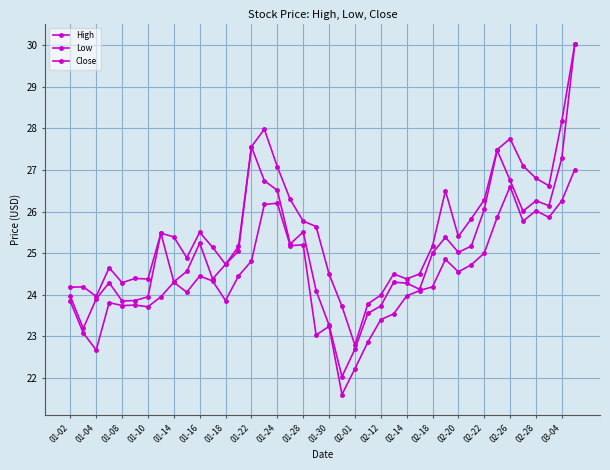

How many interior local peaks does the Close series have?

9